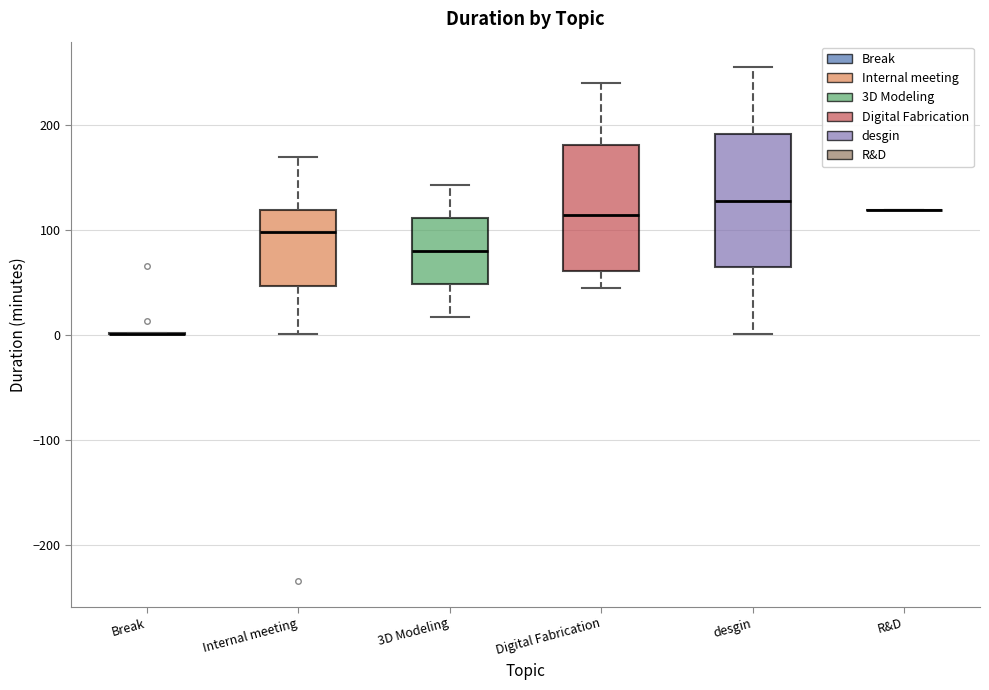

Where does the lower whisker of the box for desgin end on the y-axis? The values are not printed on the chart, so give them approximately, as read against the axis.

0